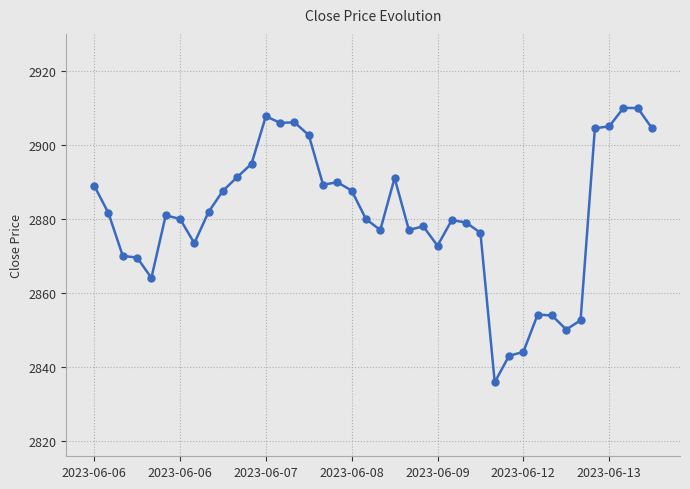

What is the maximum value shown in the chart?

2910.0